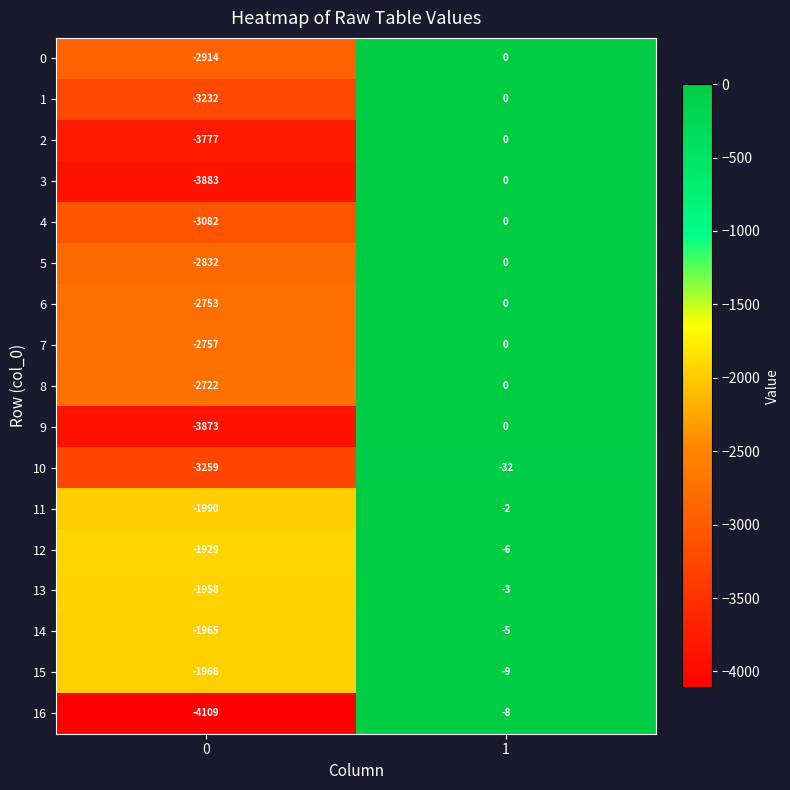

What is the average value of the 11 series?

-996